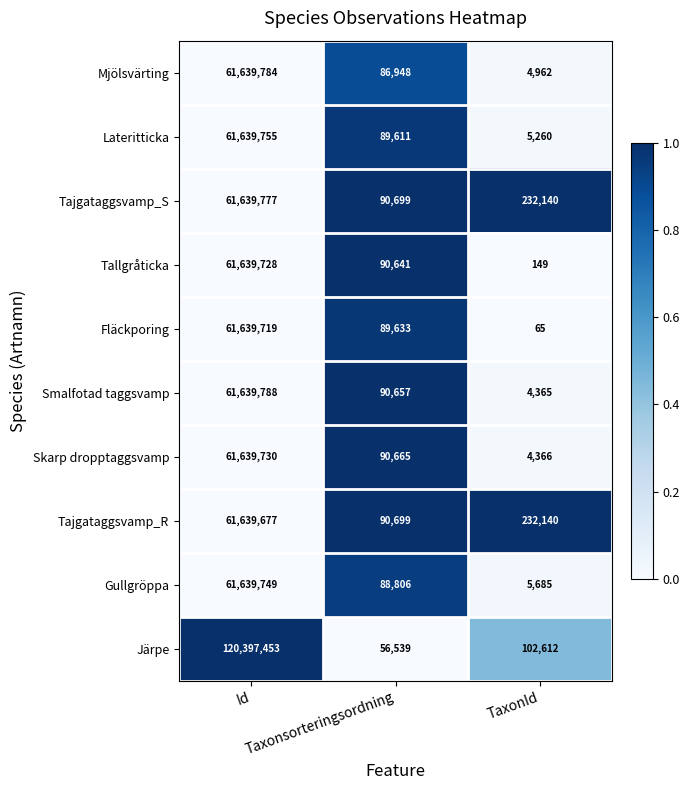

What is the average value of the Skarp dropptaggsvamp series?

20578254